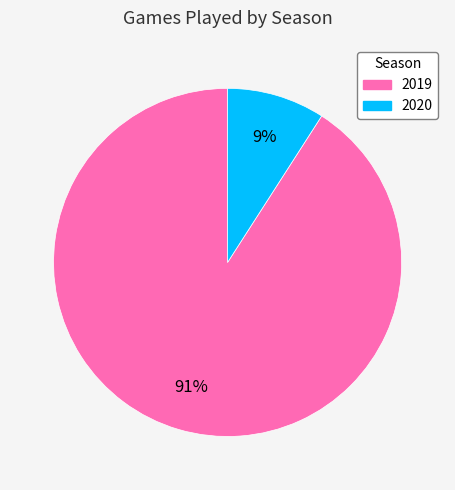

Between 2019 and 2020, which is larger?

2019